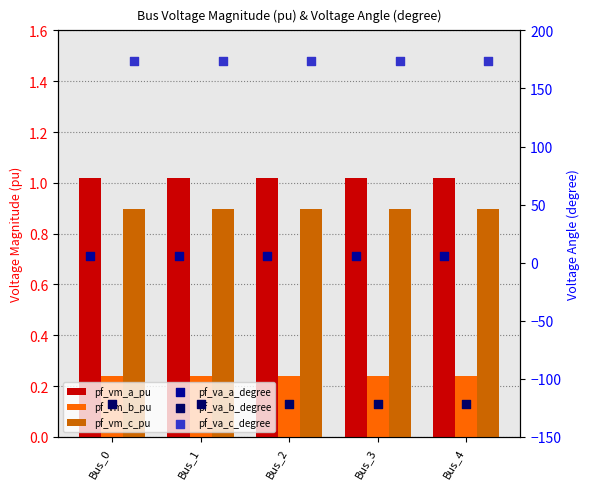

Which series has the largest total across all categories?

pf_va_c_degree